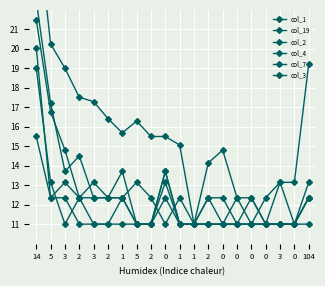

The value of col_1 at 1 is 11.0. True or false?

True